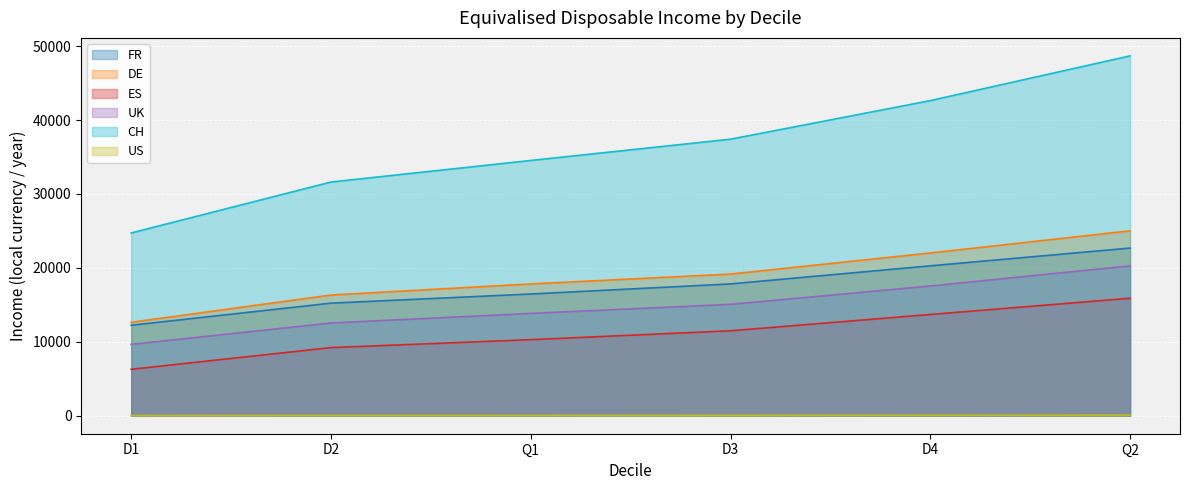

How many lines are shown in the chart?

6